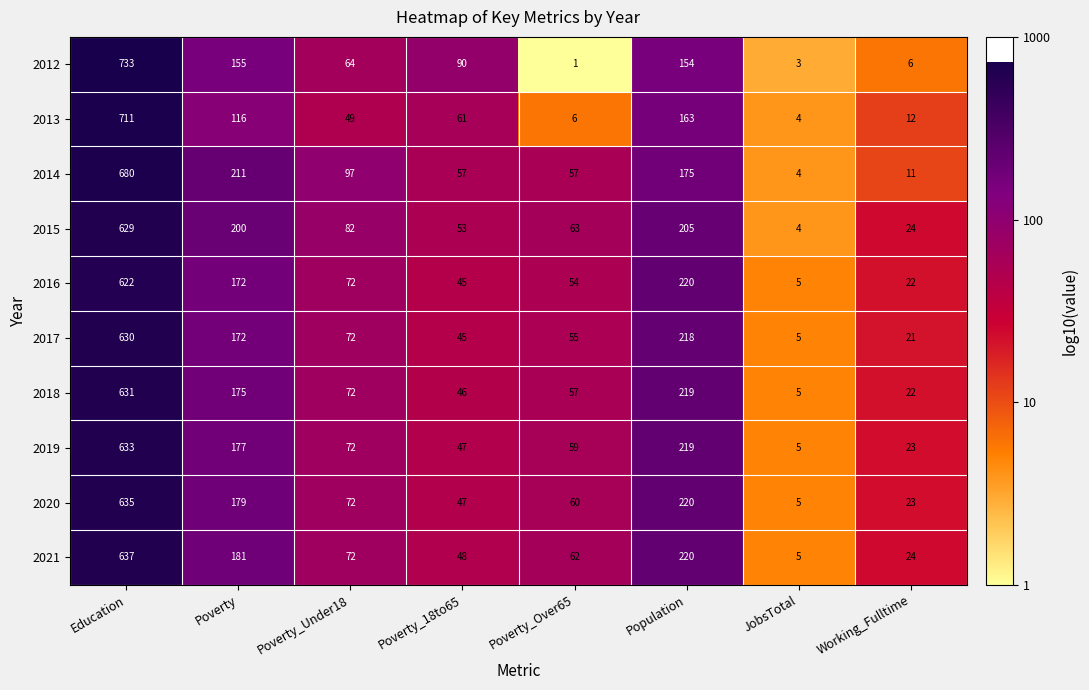

What is the total value across all series at Poverty_Over65?

474